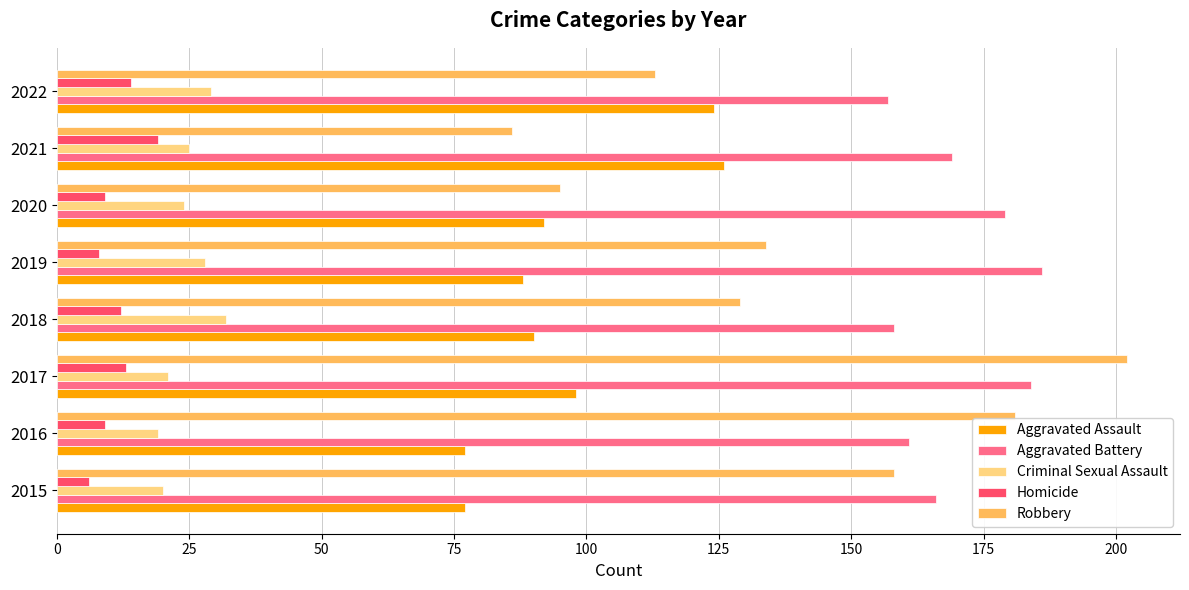

Is it true that Robbery equals 47 at 2020?

False